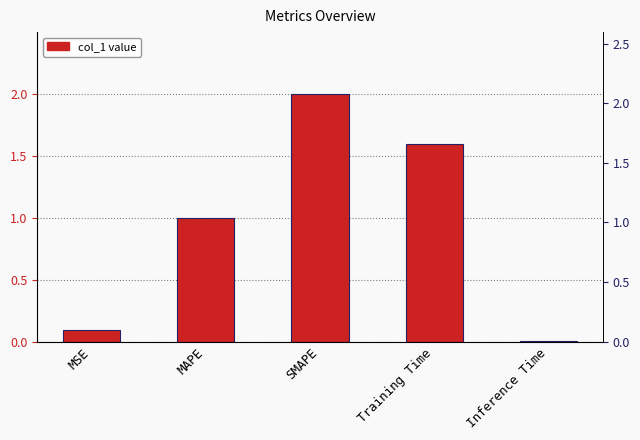

What is the average value?

0.9